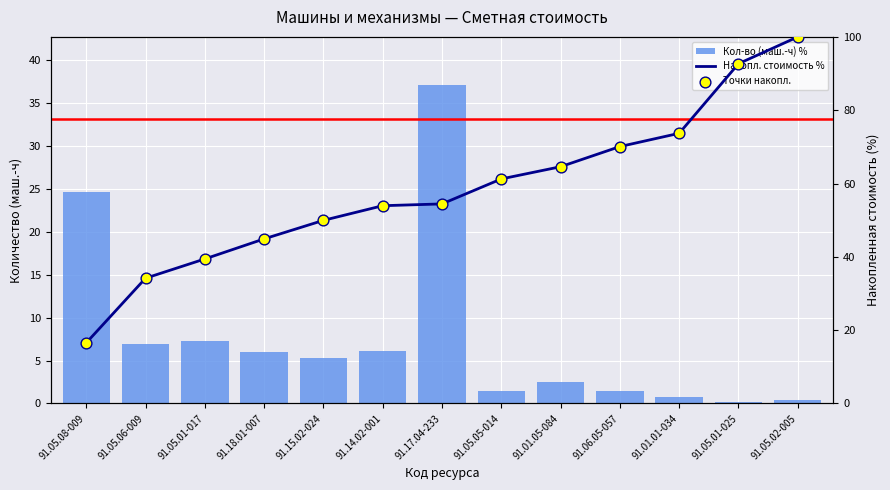

At which category is the sum across all series the highest?

91.05.02-005